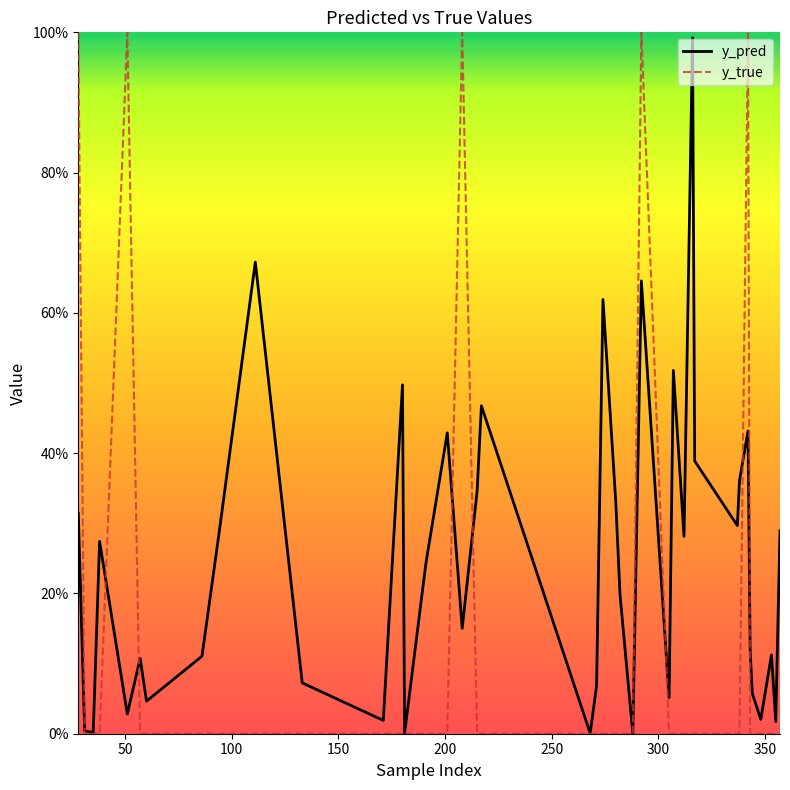

What are all the series names shown in the legend?

y_pred, y_true